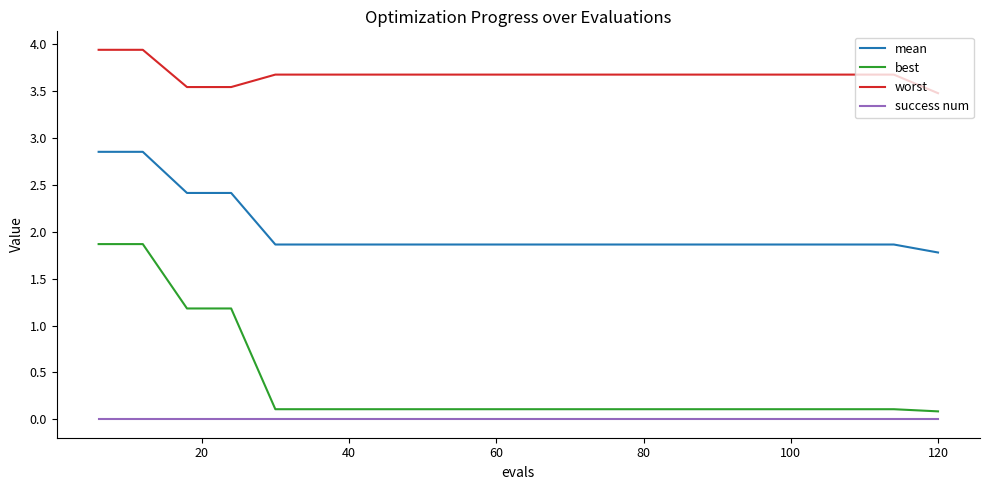

Rank the series by their maximum value, from highest to lowest.

worst, mean, best, success num